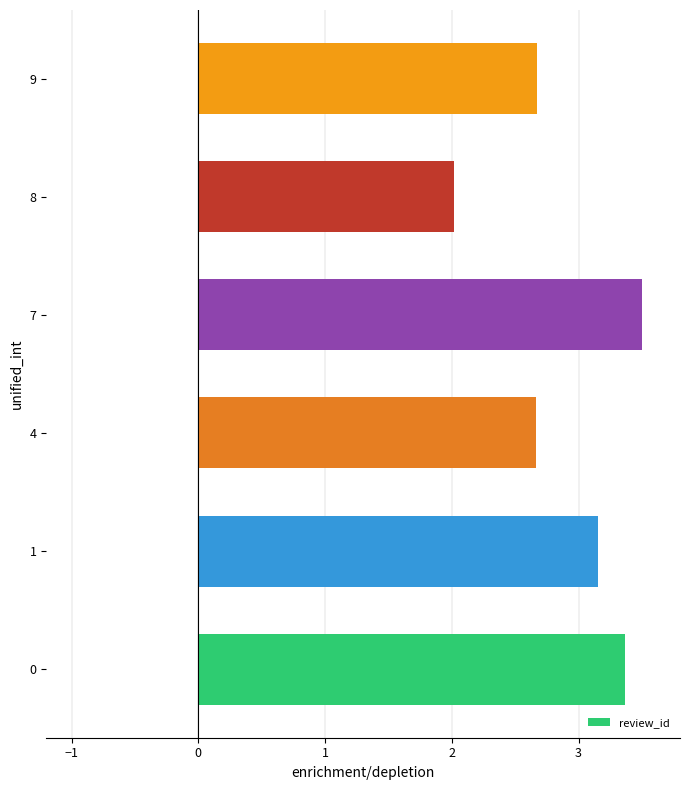

What is the average value?

2.9